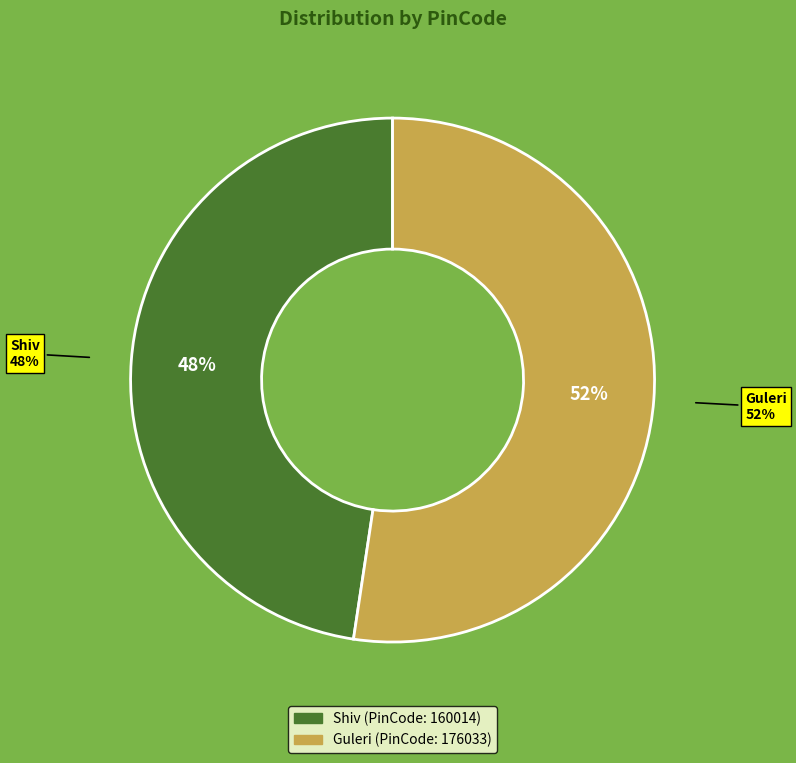

What percentage is the Guleri slice, to the nearest percent?

52%